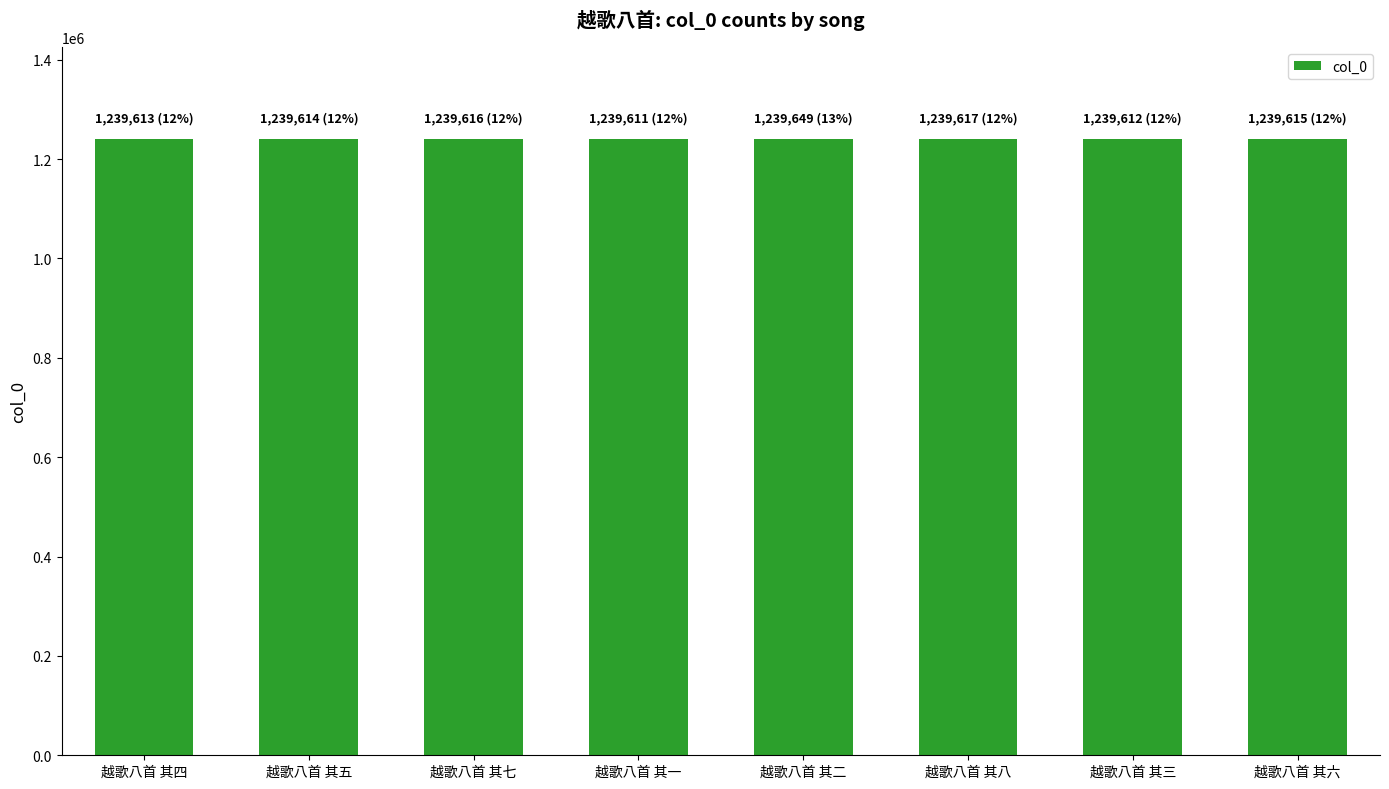

What is the ratio of the value at 越歌八首 其六 to the value at 越歌八首 其三?

1.0